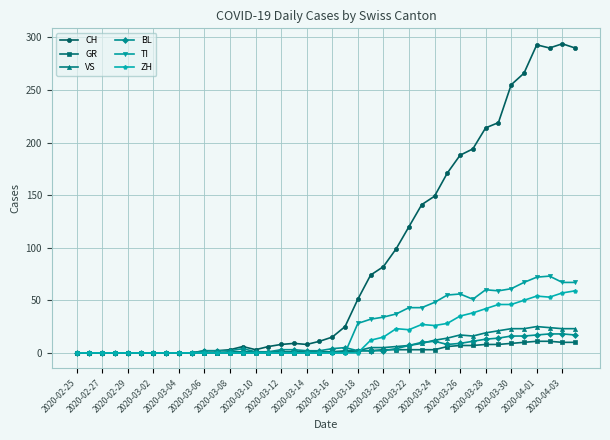

What is the maximum value for VS?

25